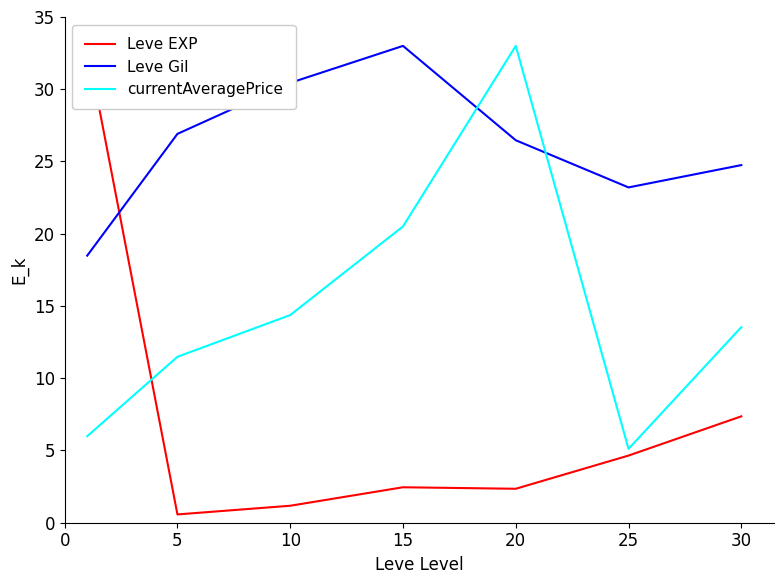

What is the sum of all currentAveragePrice values?

104.0